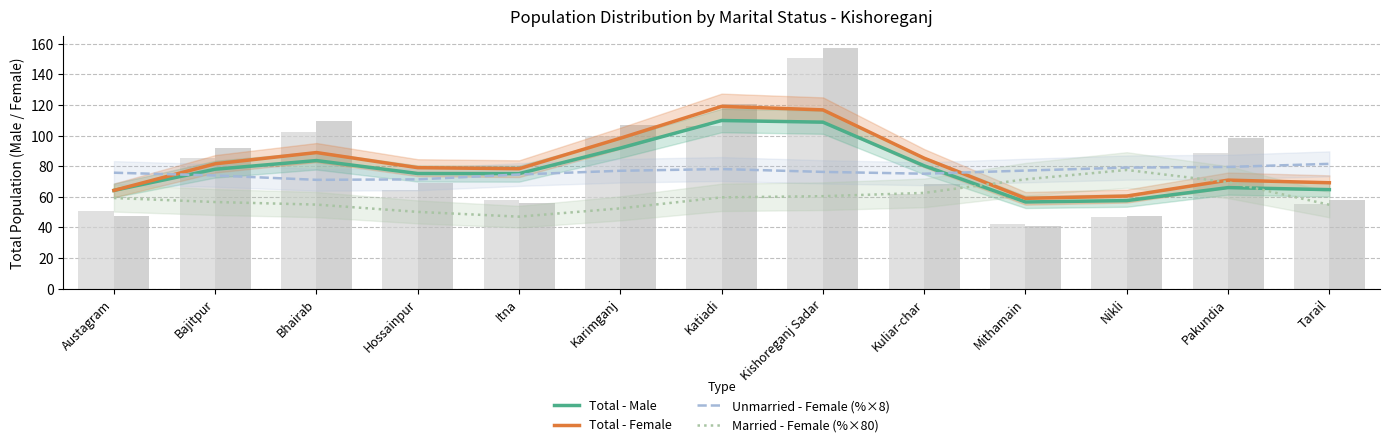

What is the label of the 3rd bar from the right?

Nikli